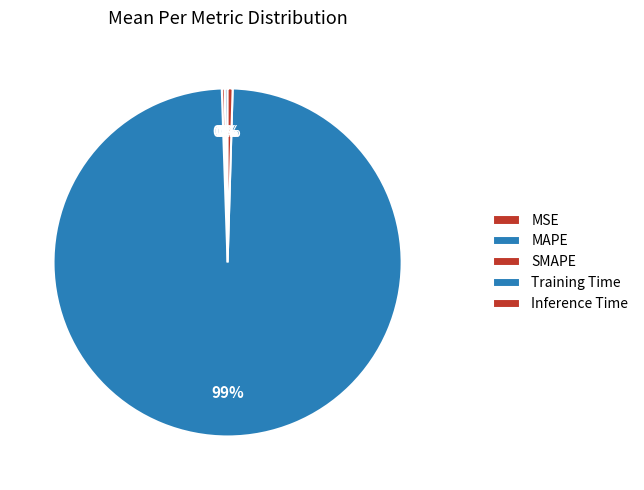

Rank the categories by value from lowest to highest.

MSE, SMAPE, MAPE, Inference Time, Training Time